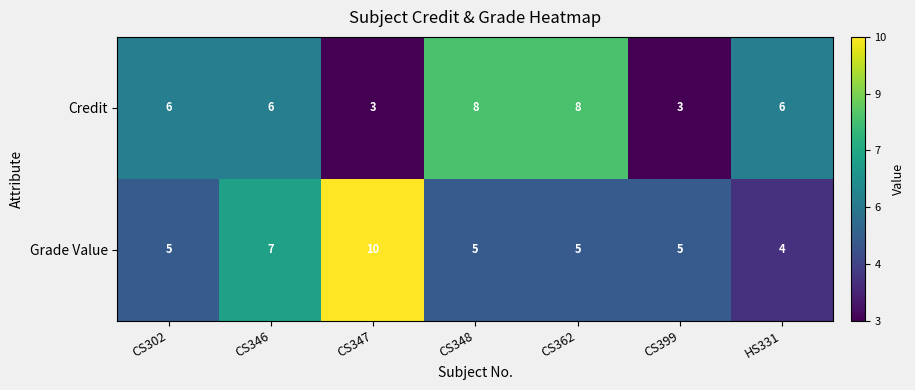

Reading left to right, what are all the values shown in this chart?

Credit: 6	6	3	8	8	3	6
Grade Value: 5	7	10	5	5	5	4